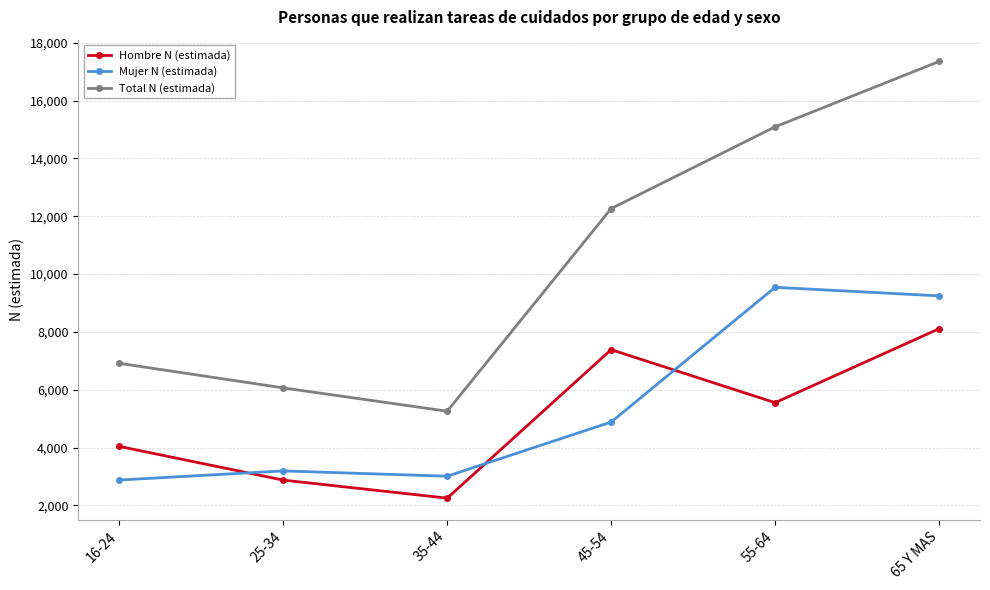

The Total N (estimada) series shows 12266 at 45-54. True or false?

True